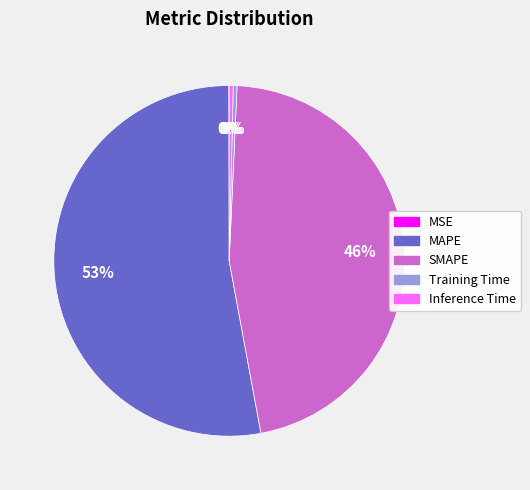

Between Inference Time and MAPE, which is larger?

MAPE